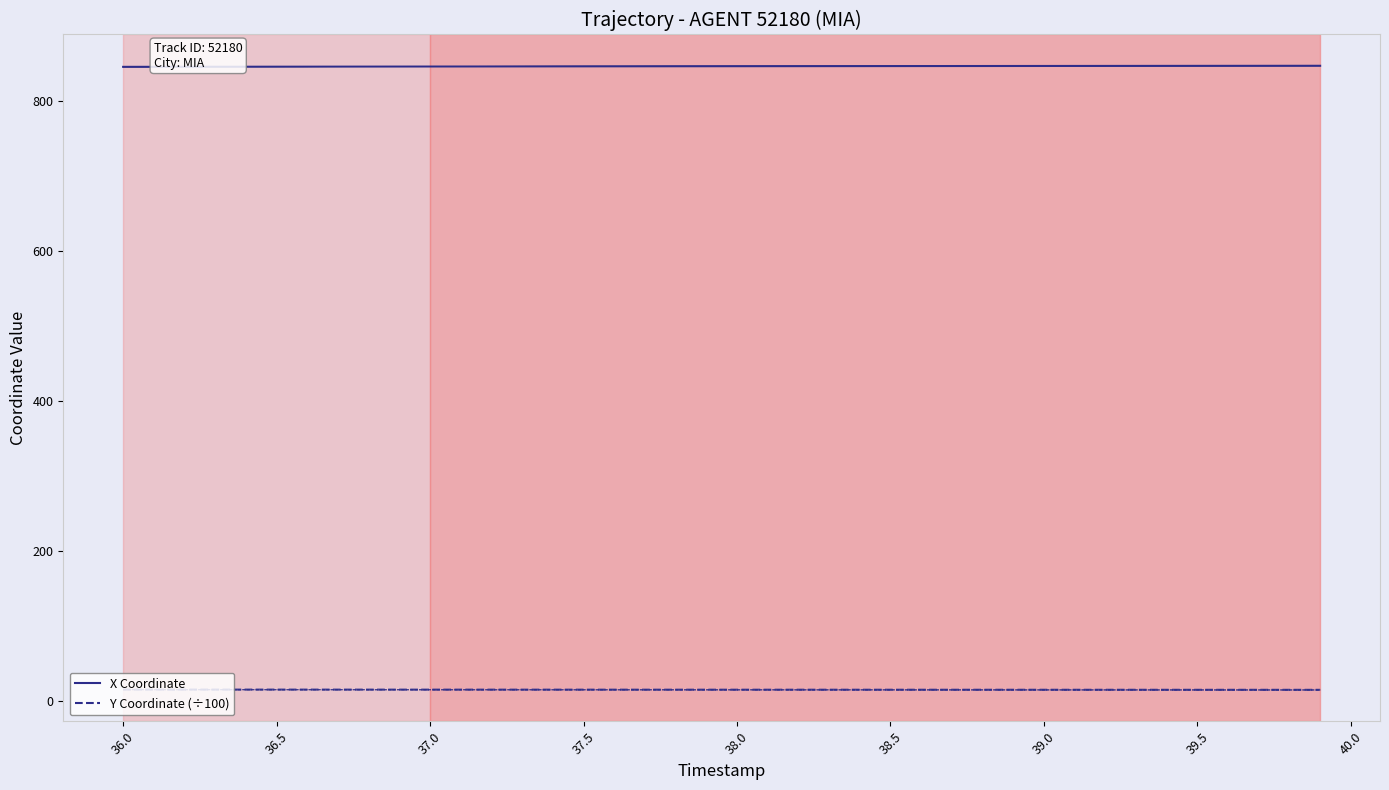

What is the label of the 27th point from the right?

37.3